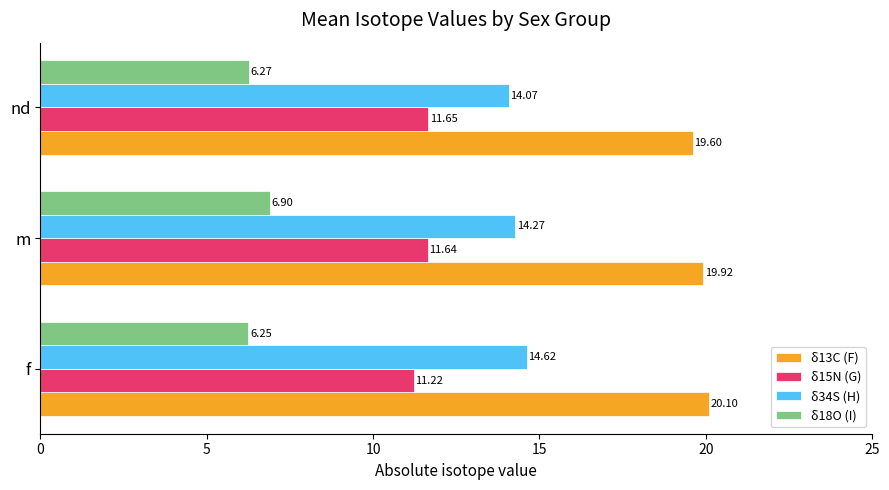

What is the average value of the δ34S (H) series?

14.3